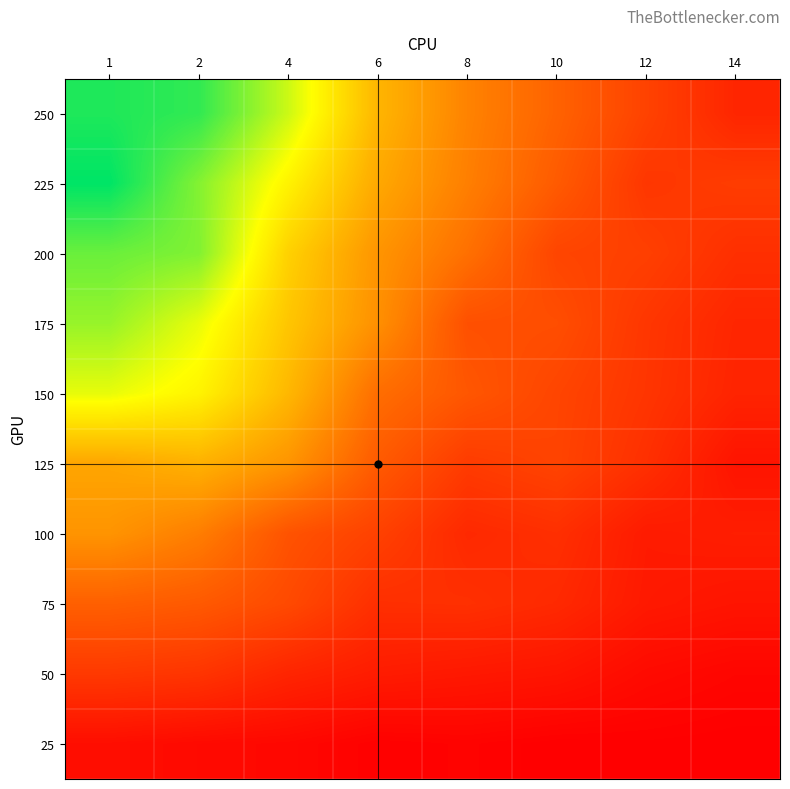

What is the difference between the highest and lowest values at 1?

1924.9